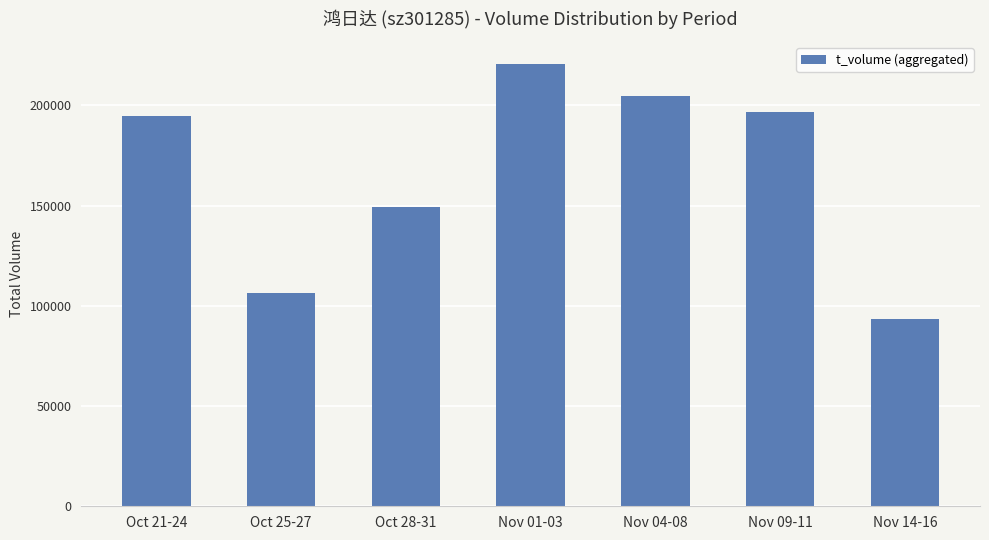

Rank the categories by value from lowest to highest.

Nov 14-16, Oct 25-27, Oct 28-31, Oct 21-24, Nov 09-11, Nov 04-08, Nov 01-03